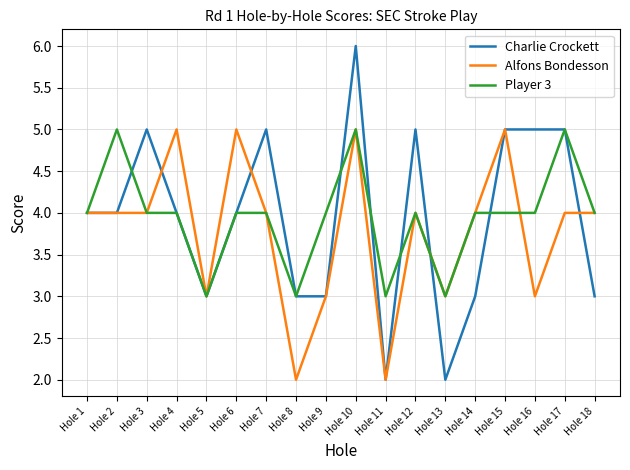

Between Hole 10 and Hole 18, which series saw the biggest shift?

Charlie Crockett